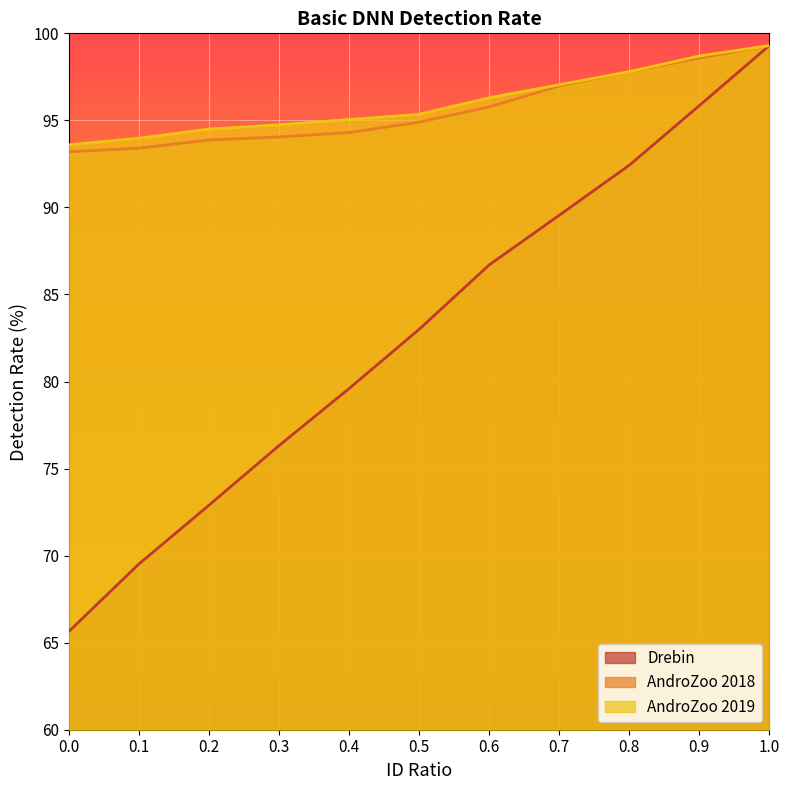

True or false: Drebin has more than 0 interior local peaks.

False